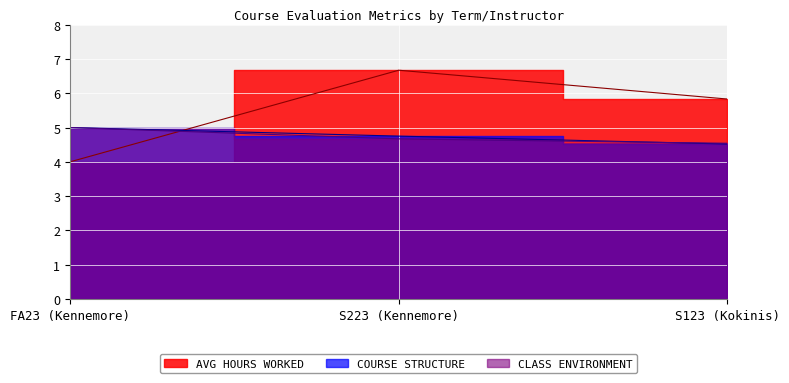

What is the average value of the CLASS ENVIRONMENT series?

4.7